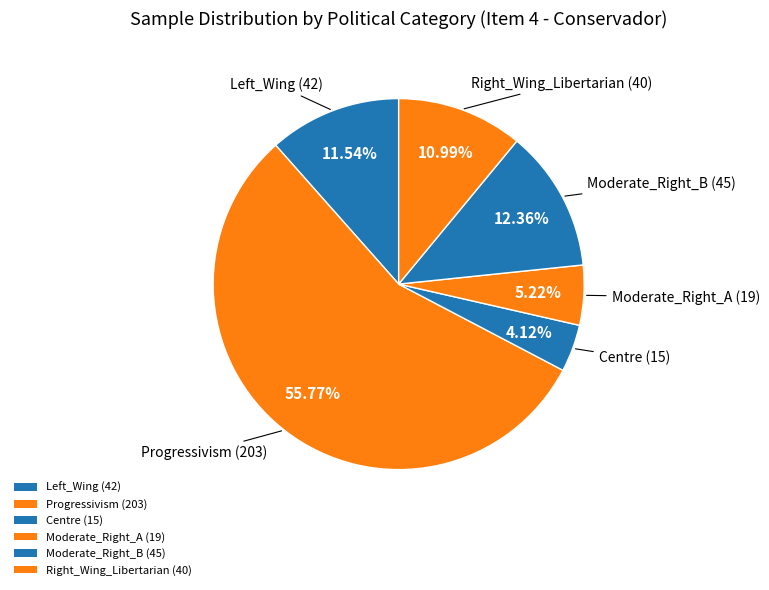

How many segments does this pie chart have?

6